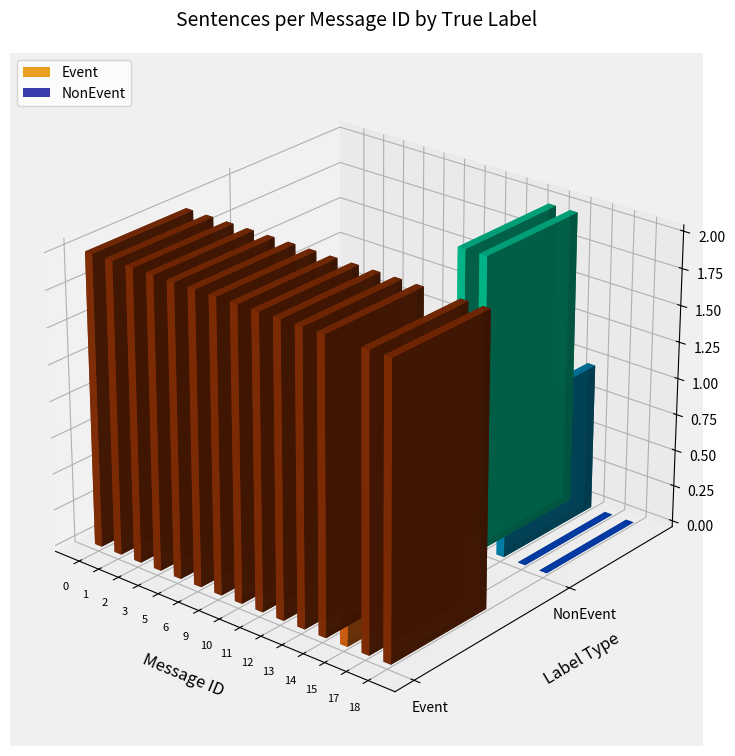

Rank the series at 13 from lowest to highest value.

Event, NonEvent